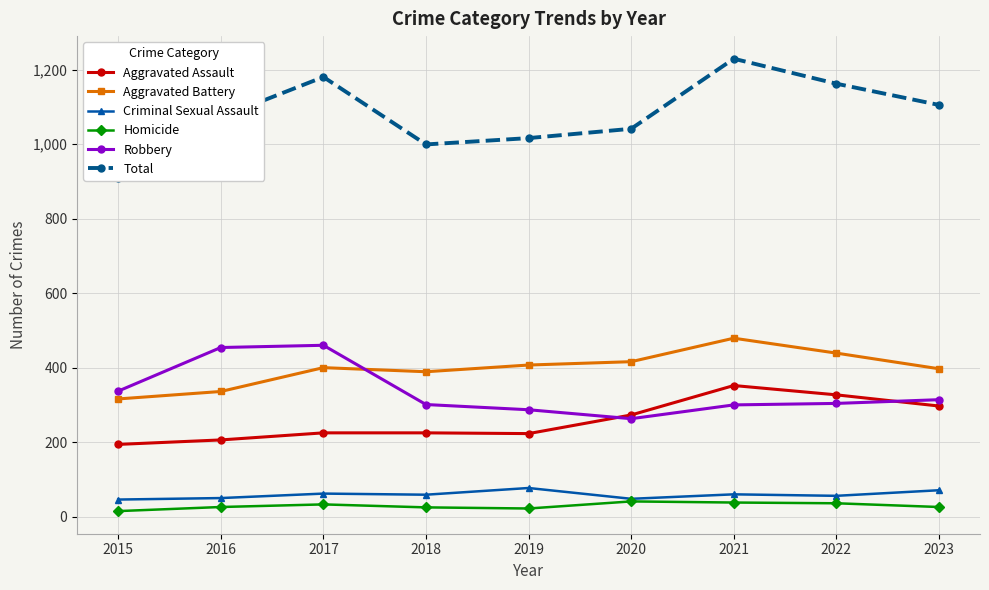

What are all the series names shown in the legend?

Aggravated Assault, Aggravated Battery, Criminal Sexual Assault, Homicide, Robbery, Total